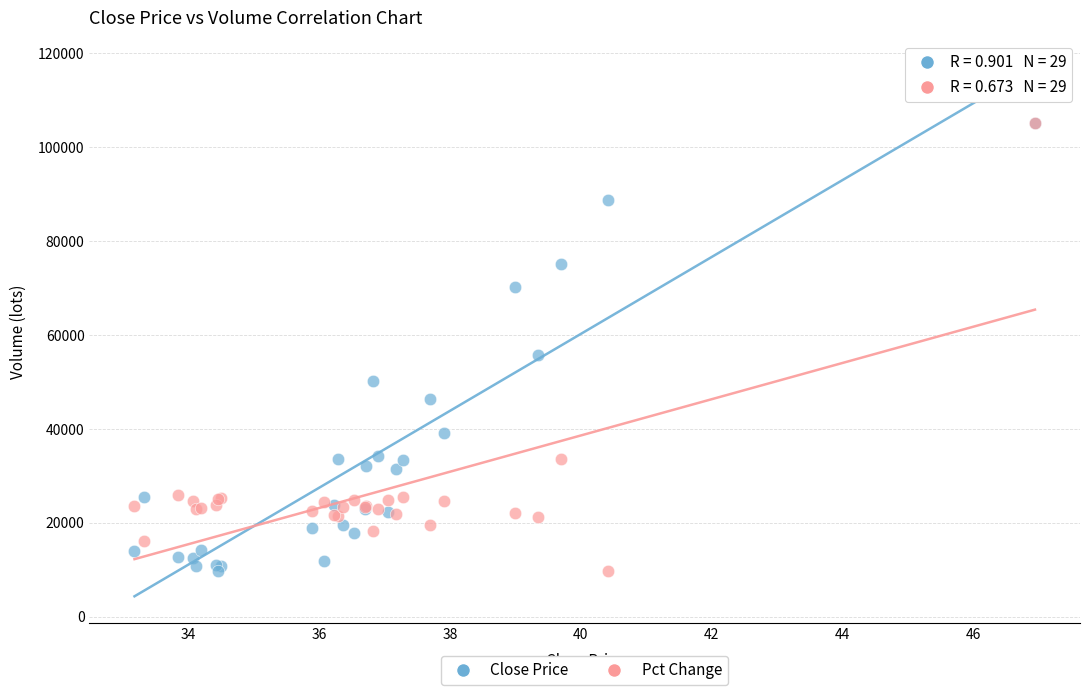

Across all series, what Y value is closest to 57404?

55814.3